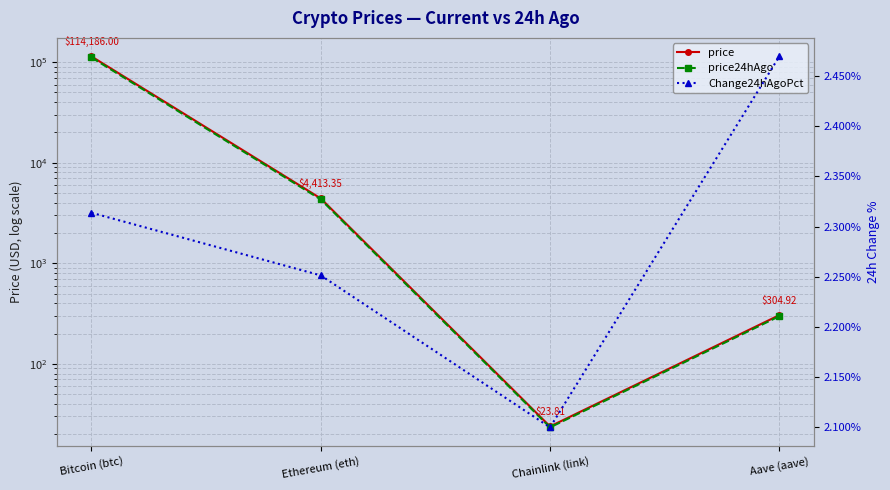

The value of price at Chainlink (link) is 23.8. True or false?

True